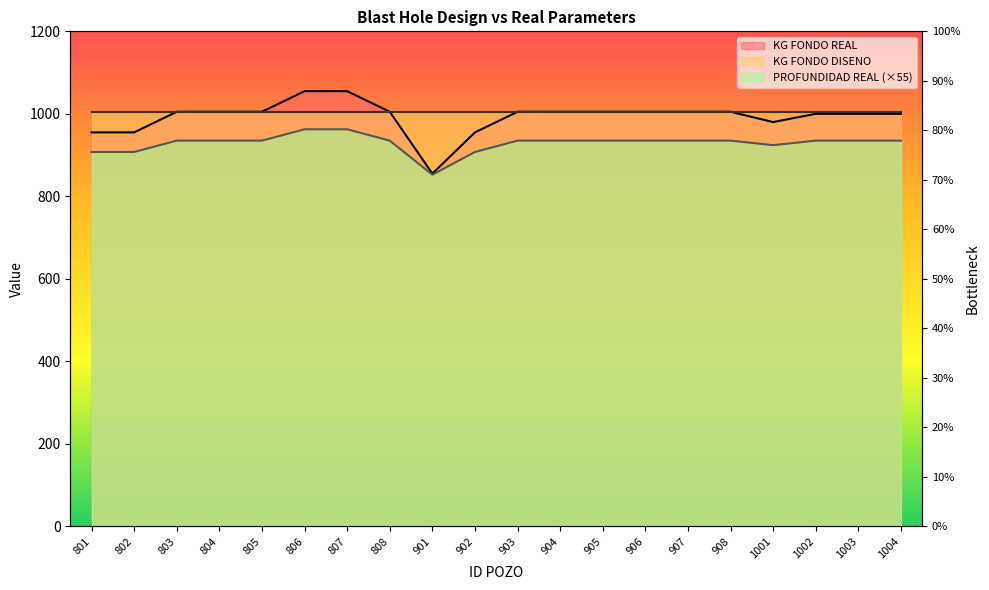

What is the average value of the KG FONDO REAL series?

993.0